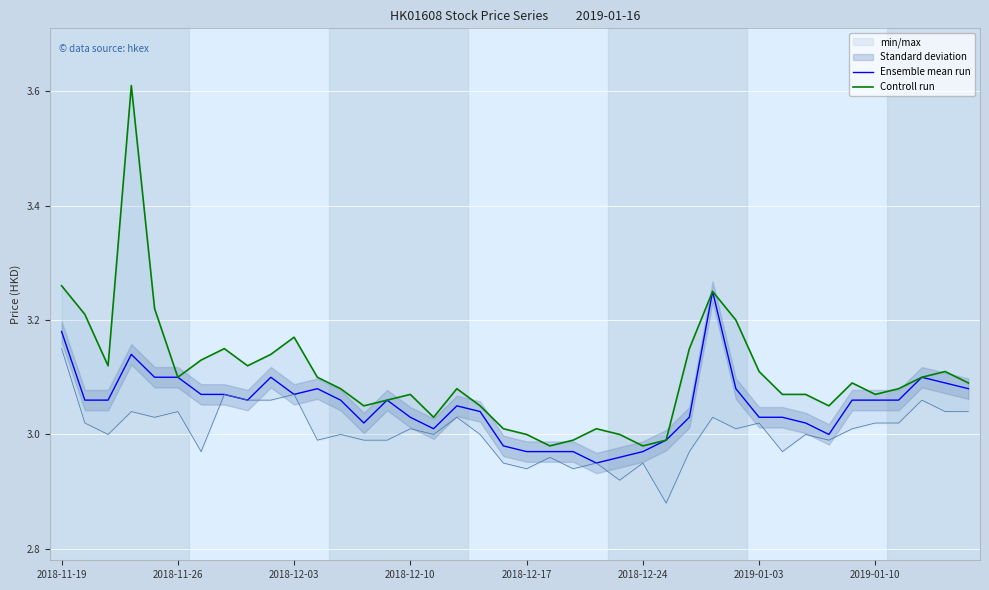

Which series has the widest spread of values?

Controll run